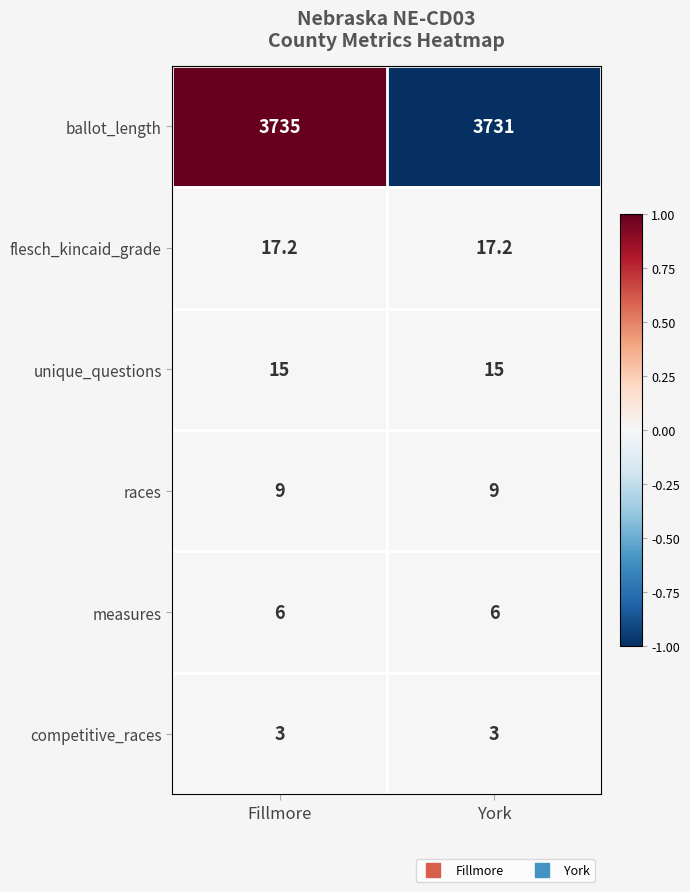

Is it true that races equals 13.9 at York?

False